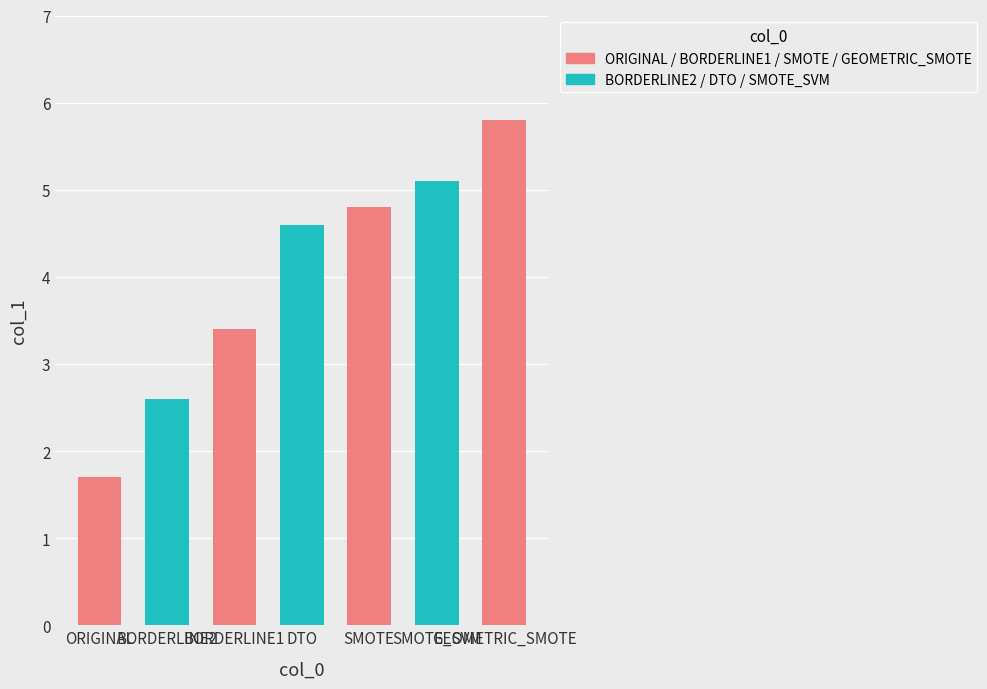

Approximately how many times larger is the value at BORDERLINE1 compared to GEOMETRIC_SMOTE?

0.6